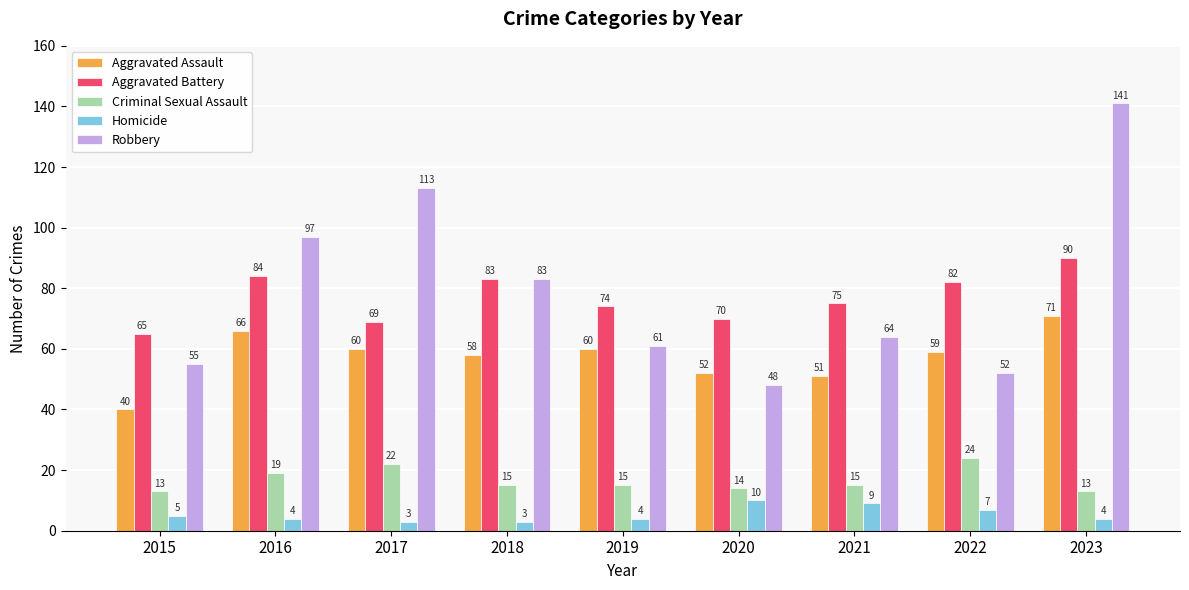

Where is Homicide nearest to the value 6?

2015